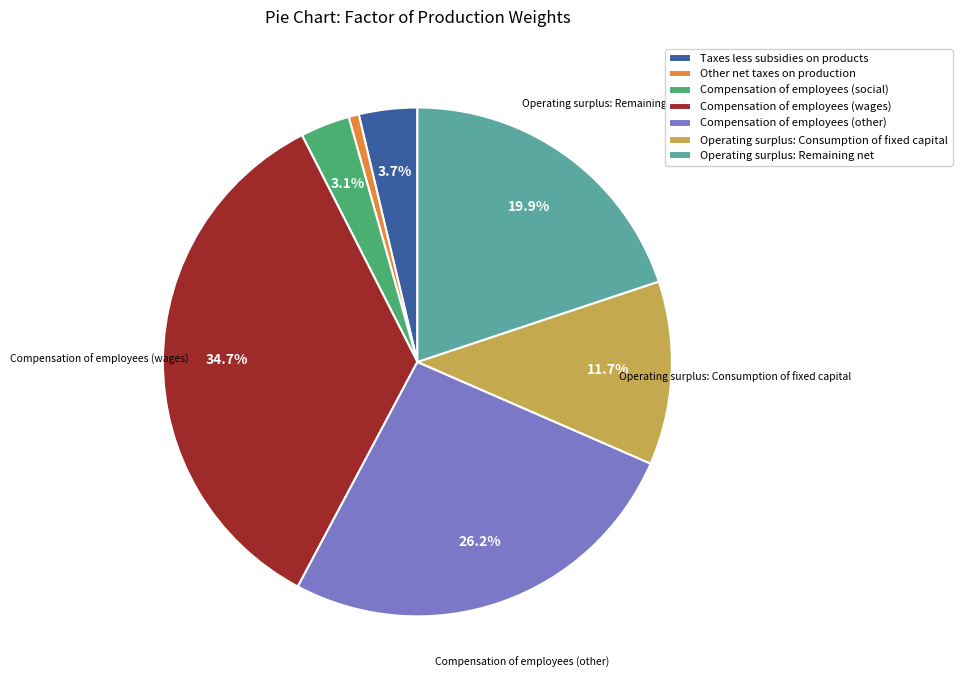

To the nearest percent, what portion does Other net taxes on production represent?

1%